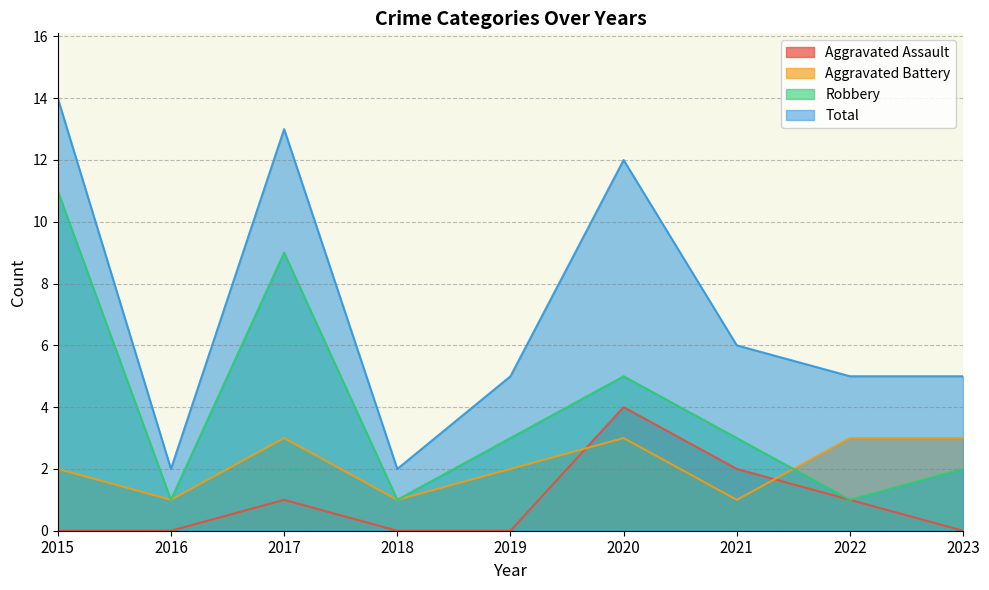

True or false: Aggravated Battery has more than 1 interior local peaks.

True